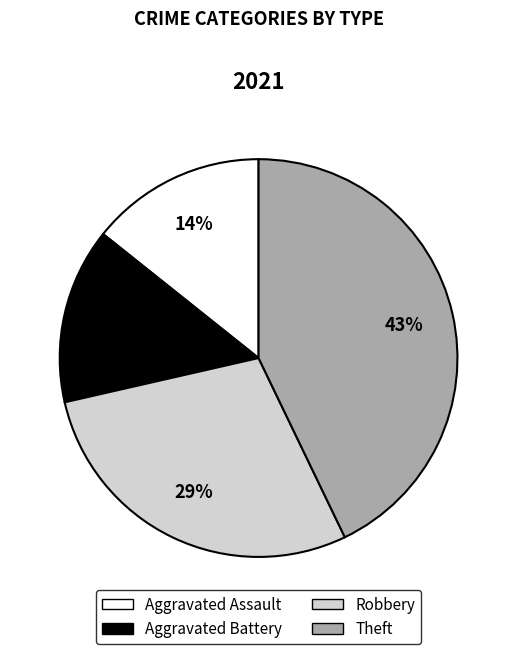

What percentage is the Robbery slice, to the nearest percent?

29%